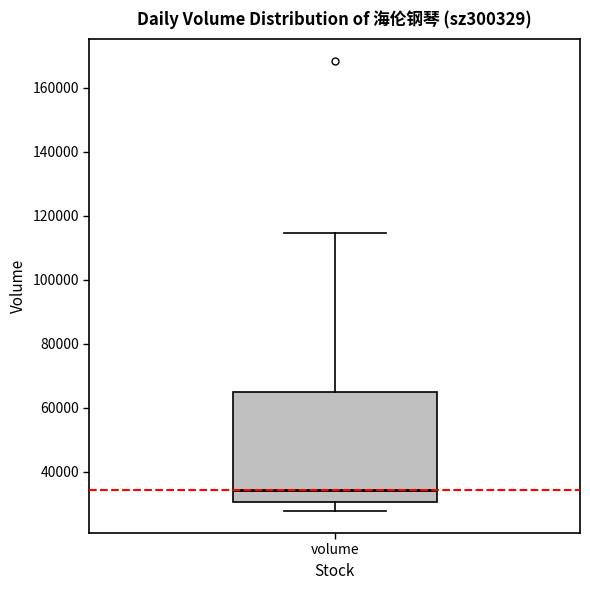

Read this box plot against the y-axis: the position of the median line, the range covered by the box, and the ends of both whiskers. The values are not printed on the chart, so give them approximately, as read against the axis.

median 34000, box 30000 to 64000, whiskers 28000 to 114000